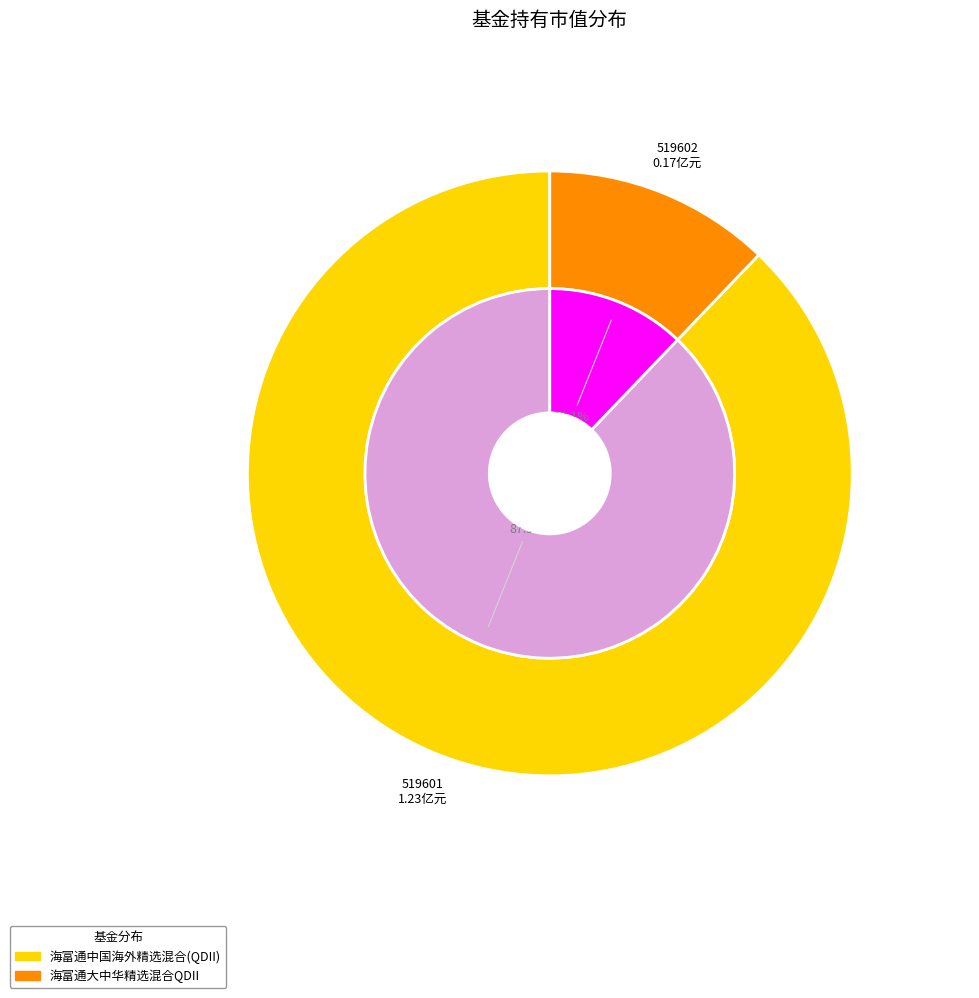

To the nearest percent, what portion does 海富通大中华精选混合QDII represent?

12%